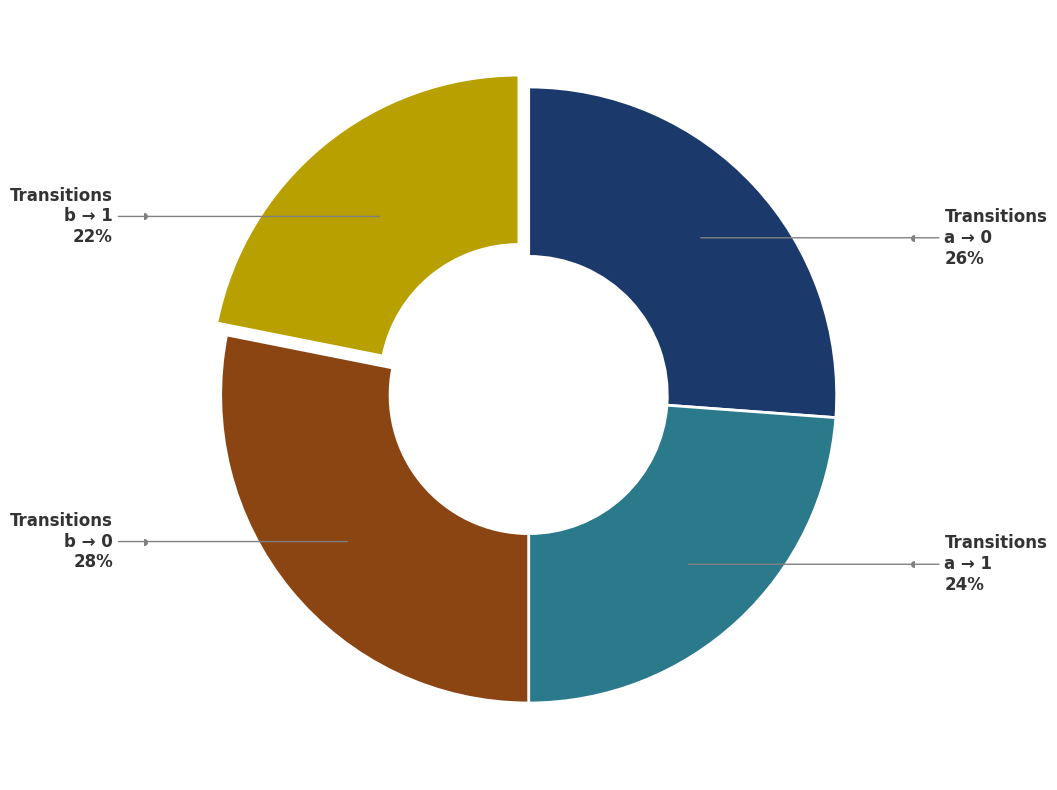

To the nearest percent, what is the average slice percentage?

25%